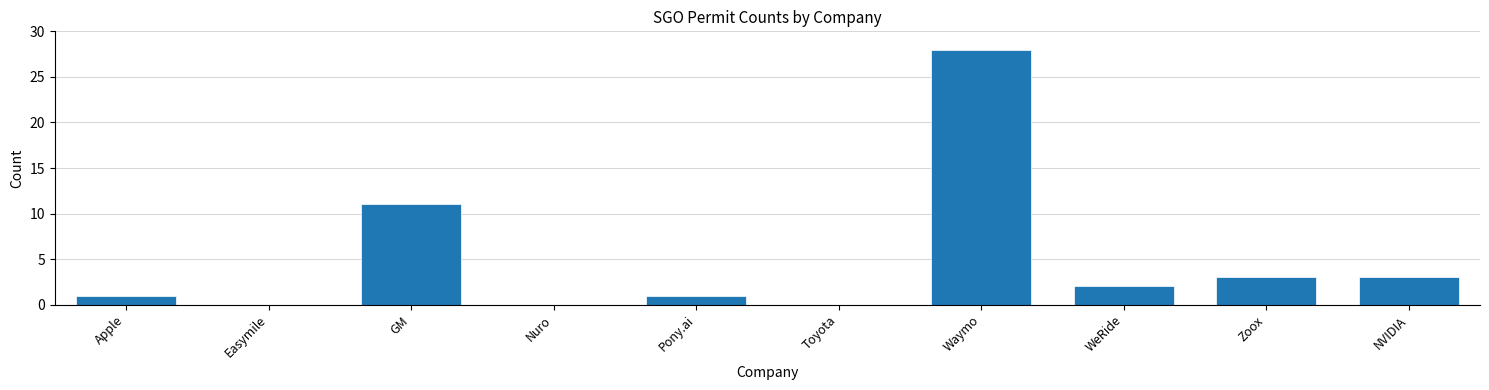

Reading left to right, what are all the values shown in this chart?

Apple=1	Easymile=0	GM=11	Nuro=0	Pony.ai=1	Toyota=0	Waymo=28	WeRide=2	Zoox=3	NVIDIA=3